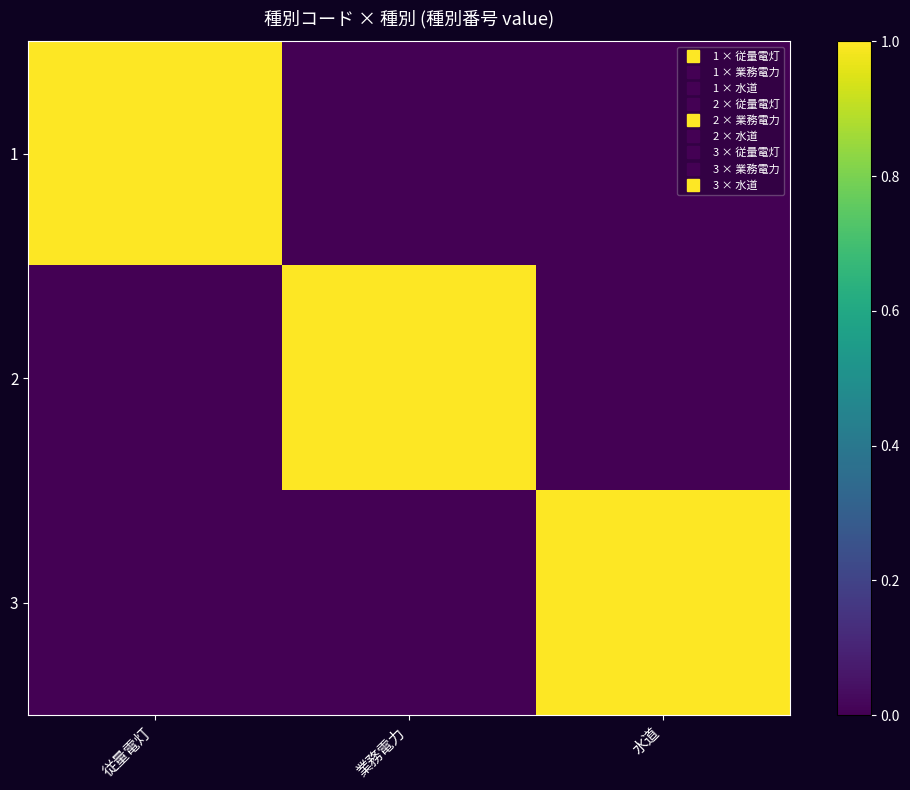

Reading left to right, what are all the values shown in this chart?

1: 従量電灯=1	業務電力=0	水道=0
2: 従量電灯=0	業務電力=1	水道=0
3: 従量電灯=0	業務電力=0	水道=1